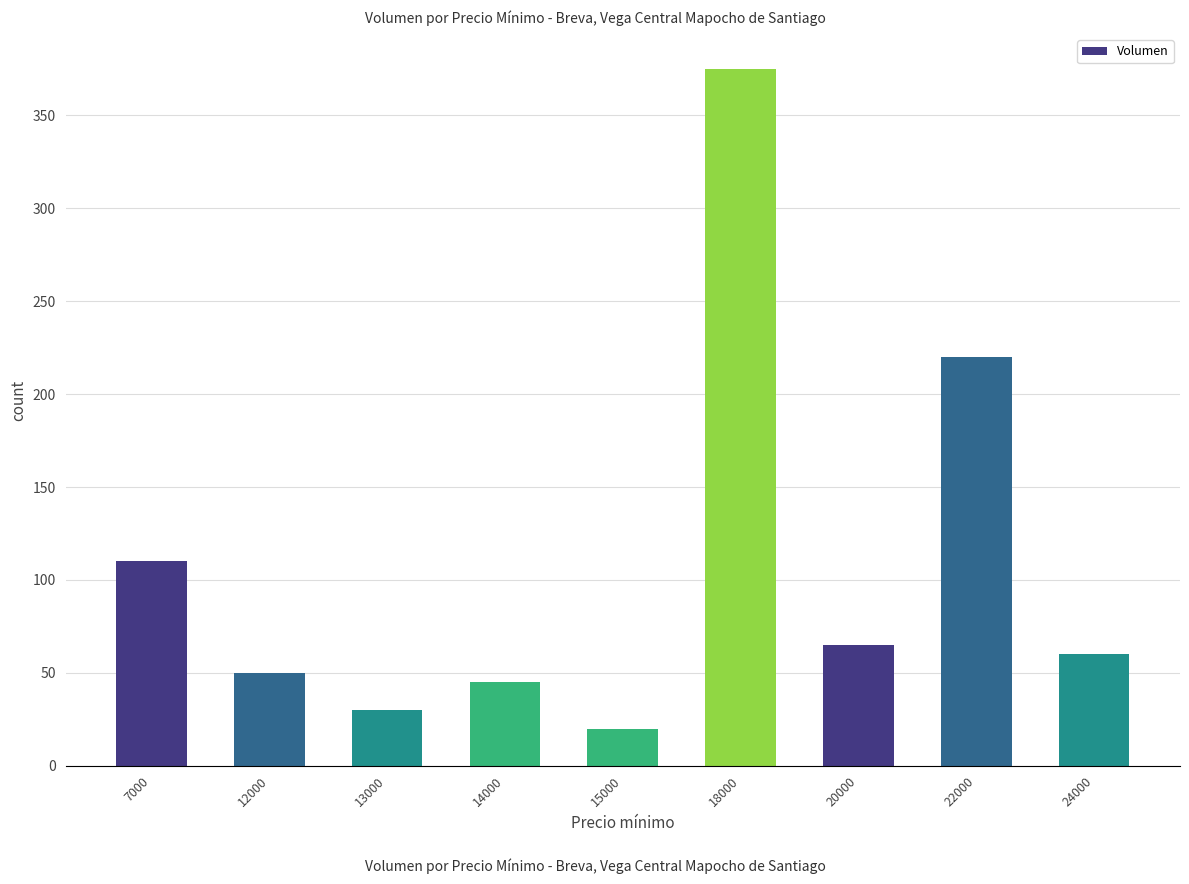

What is the change in value from 13000 to 14000?

+15